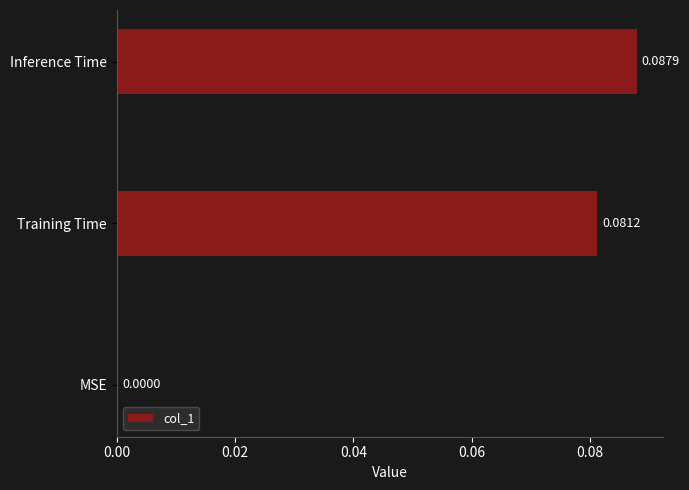

Where is the data nearest to the value 0?

MSE